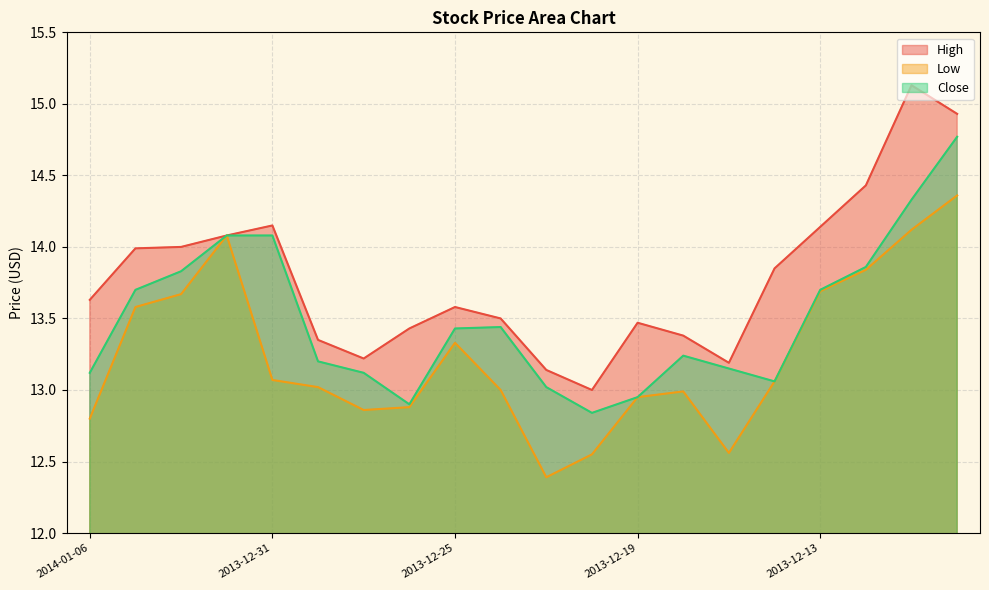

What is the total value across all series at 2013-12-31?

41.3